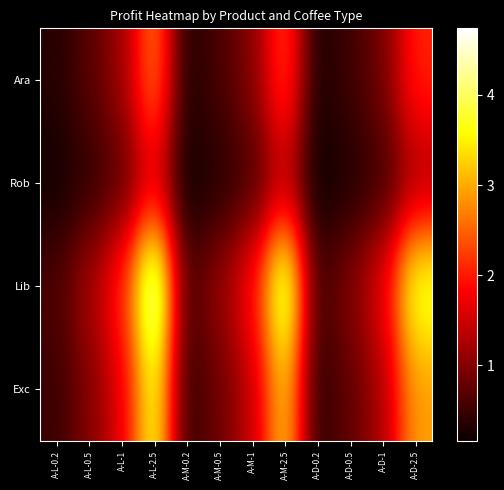

At how many categories does at least one series exceed 4?

2